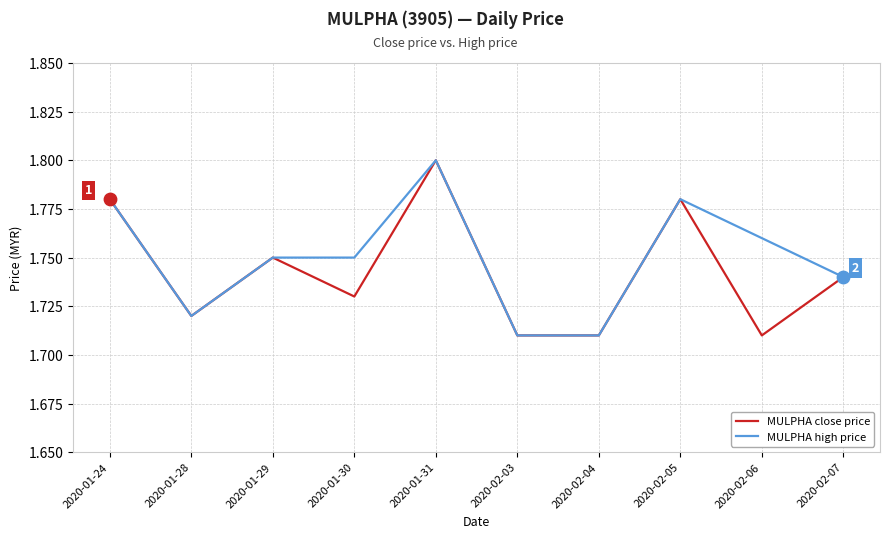

At how many categories does at least one series exceed 1?

10